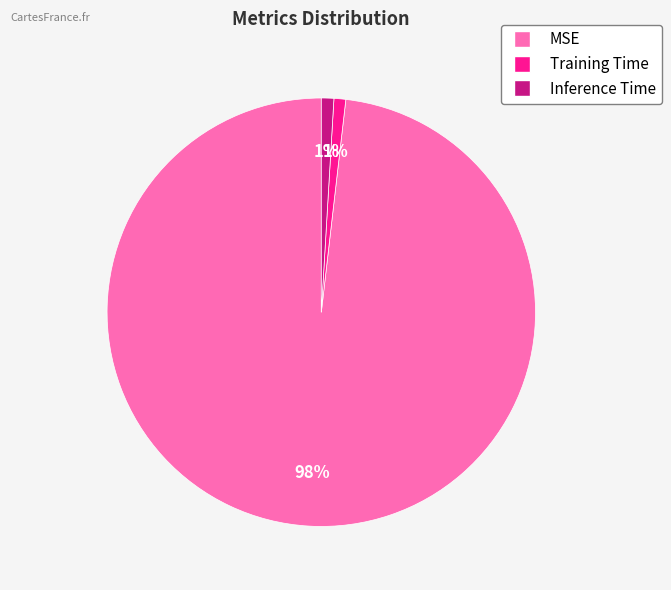

What is the majority slice?

MSE